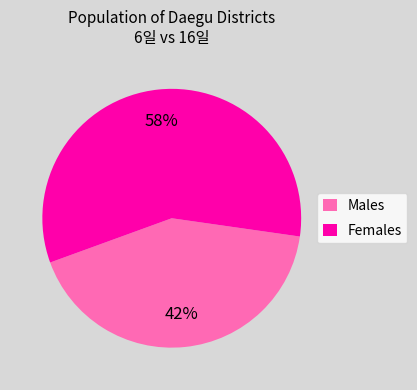

Which category has the smallest portion of the pie?

Males